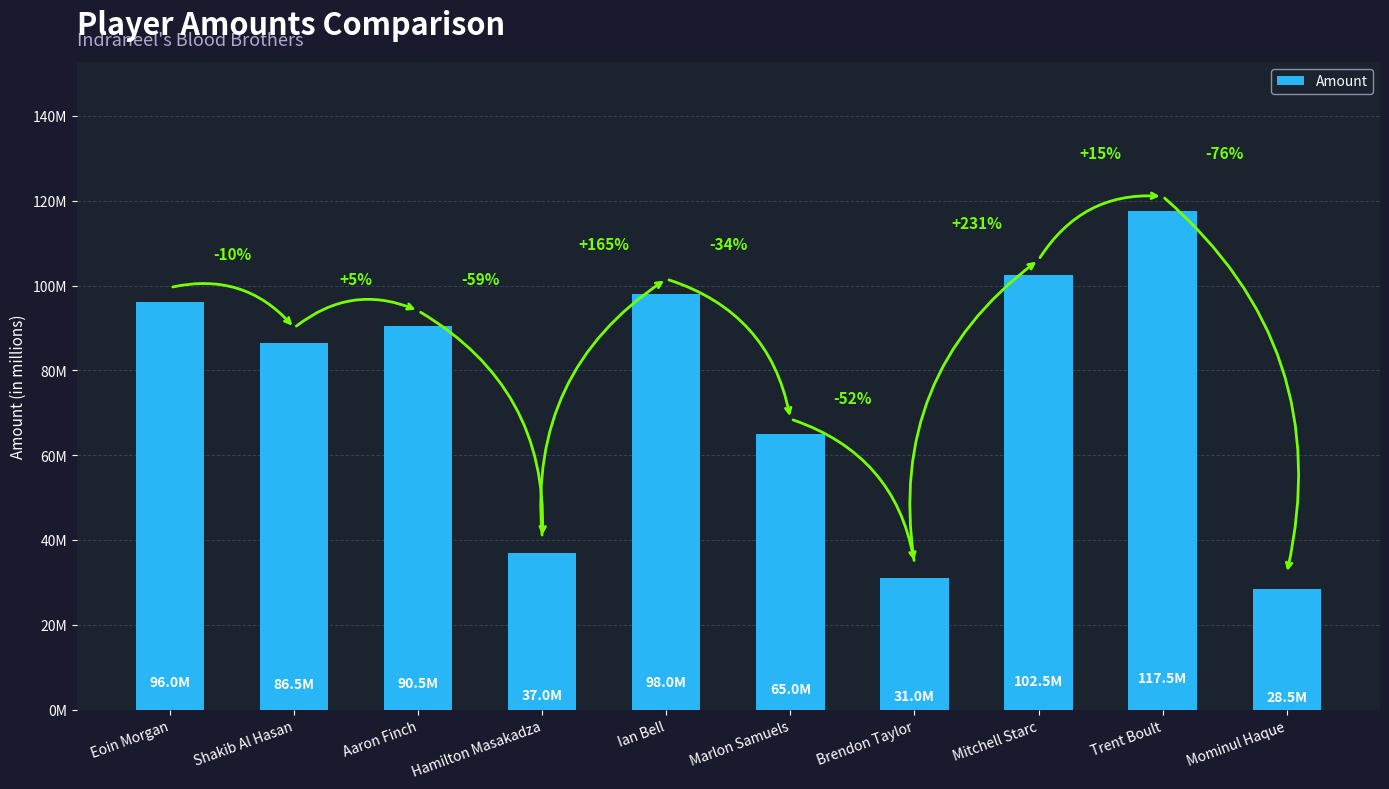

How many values exceed 90500000?

4